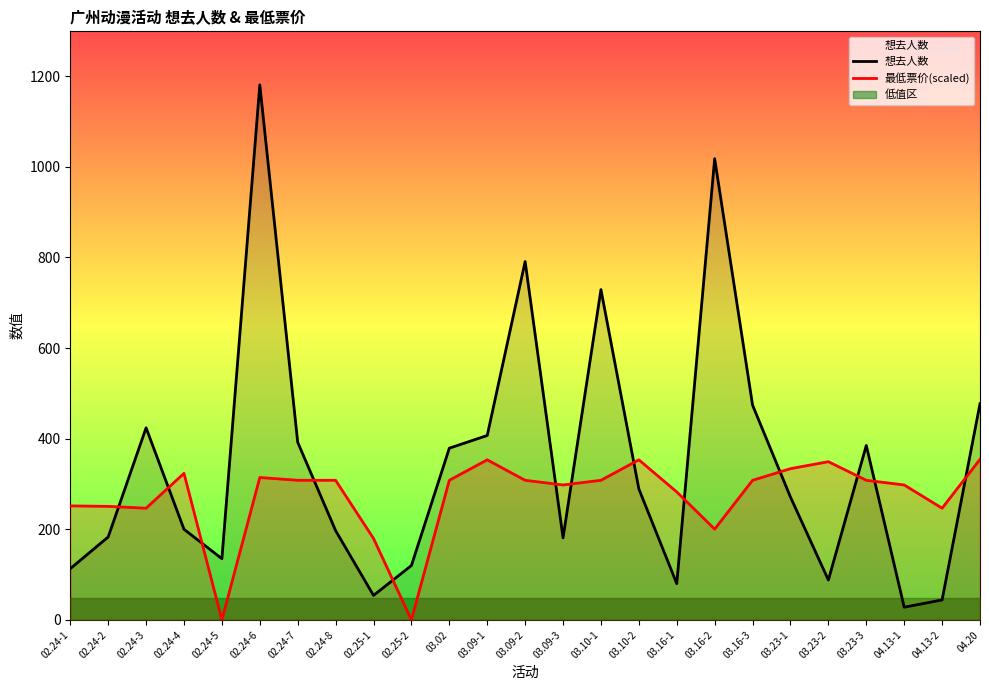

What is the difference between the second highest and minimum values in the 最低票价(scaled) series?

353.3